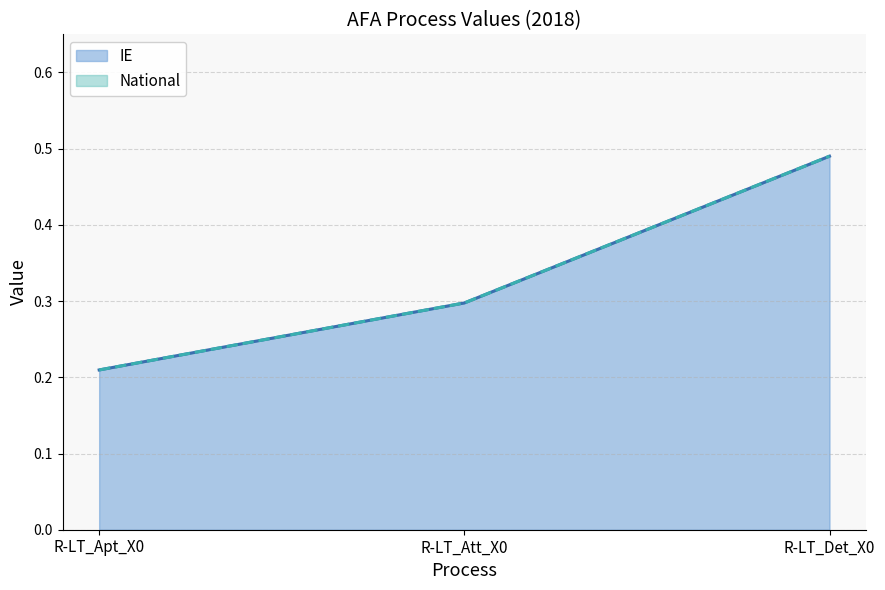

Count the number of data series in this chart.

2